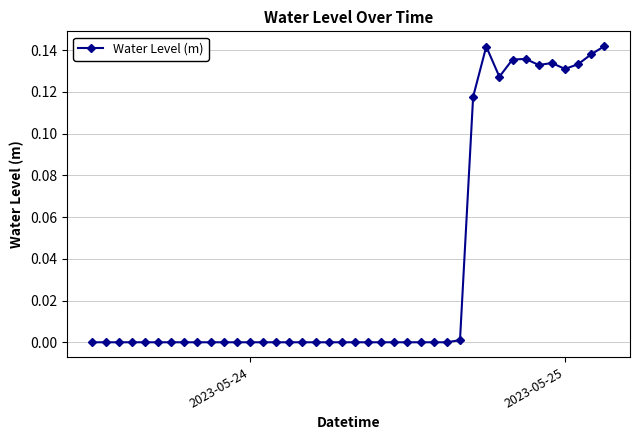

True or false: the data has more than 0 interior local peaks.

True